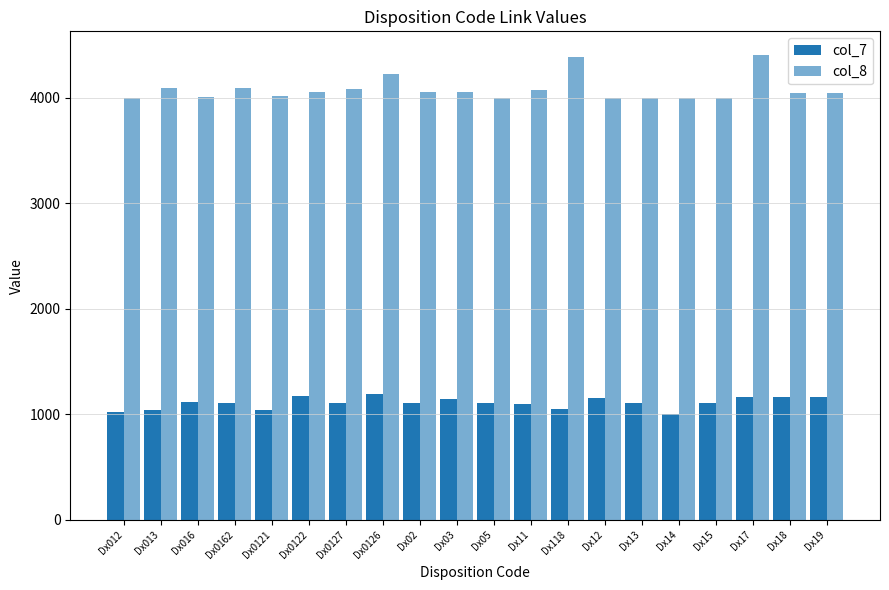

Reading left to right, list all the values displayed in this chart.

col_7: Dx012=1024	Dx013=1040	Dx016=1119	Dx0162=1110	Dx0121=1039	Dx0122=1174	Dx0127=1105	Dx0126=1194	Dx02=1112	Dx03=1146	Dx05=1112	Dx11=1101	Dx118=1051	Dx12=1152	Dx13=1112	Dx14=1004	Dx15=1112	Dx17=1168	Dx18=1169	Dx19=1169
col_8: Dx012=4002	Dx013=4093	Dx016=4007	Dx0162=4091	Dx0121=4016	Dx0122=4060	Dx0127=4088	Dx0126=4229	Dx02=4052	Dx03=4052	Dx05=4003	Dx11=4071	Dx118=4391	Dx12=4003	Dx13=4003	Dx14=4003	Dx15=4003	Dx17=4411	Dx18=4047	Dx19=4047